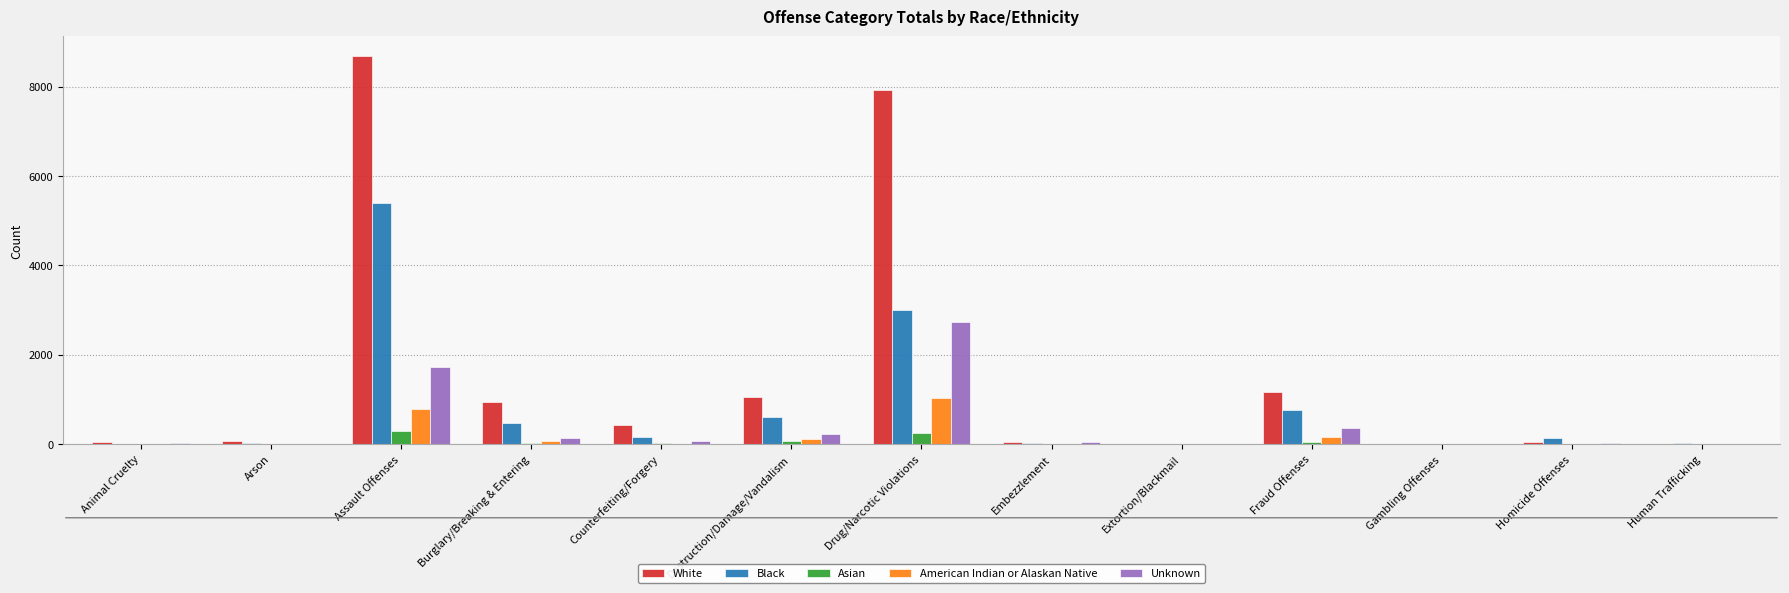

The value of Unknown at Extortion/Blackmail is 0. True or false?

True